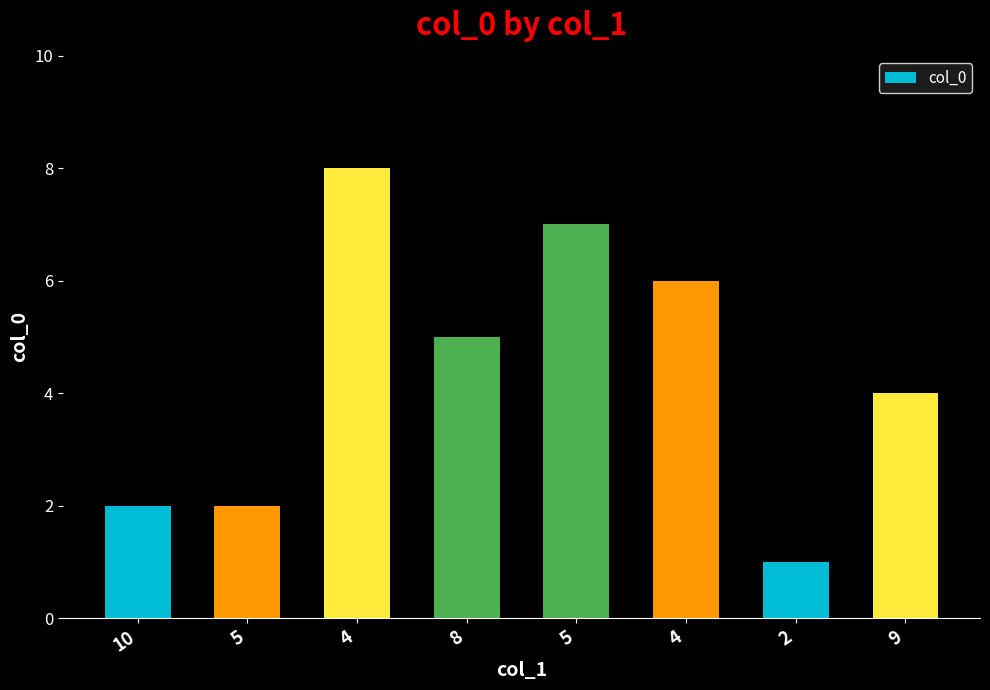

How many bars are there in total?

8